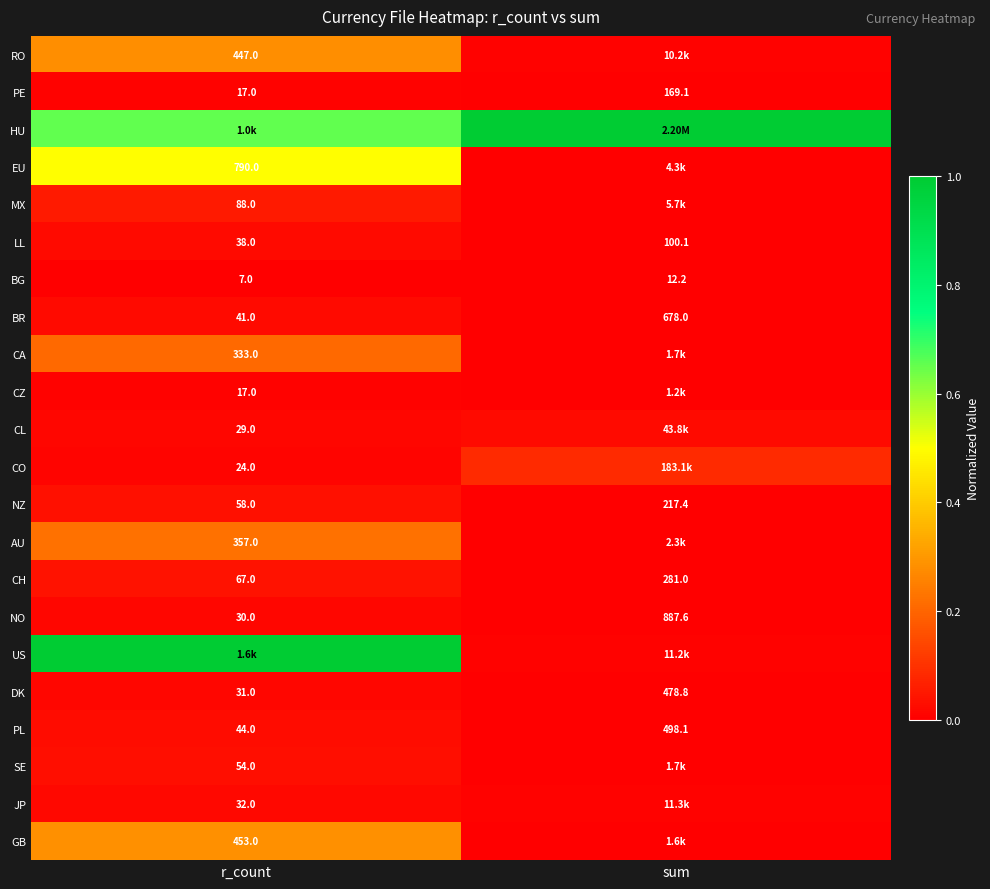

List the labels in order of BR value, largest first.

sum, r_count